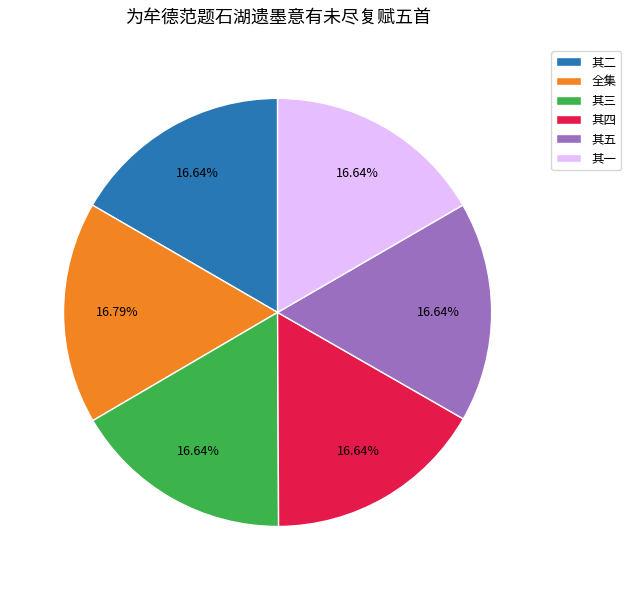

Does 其三 account for over 50% of the chart?

No